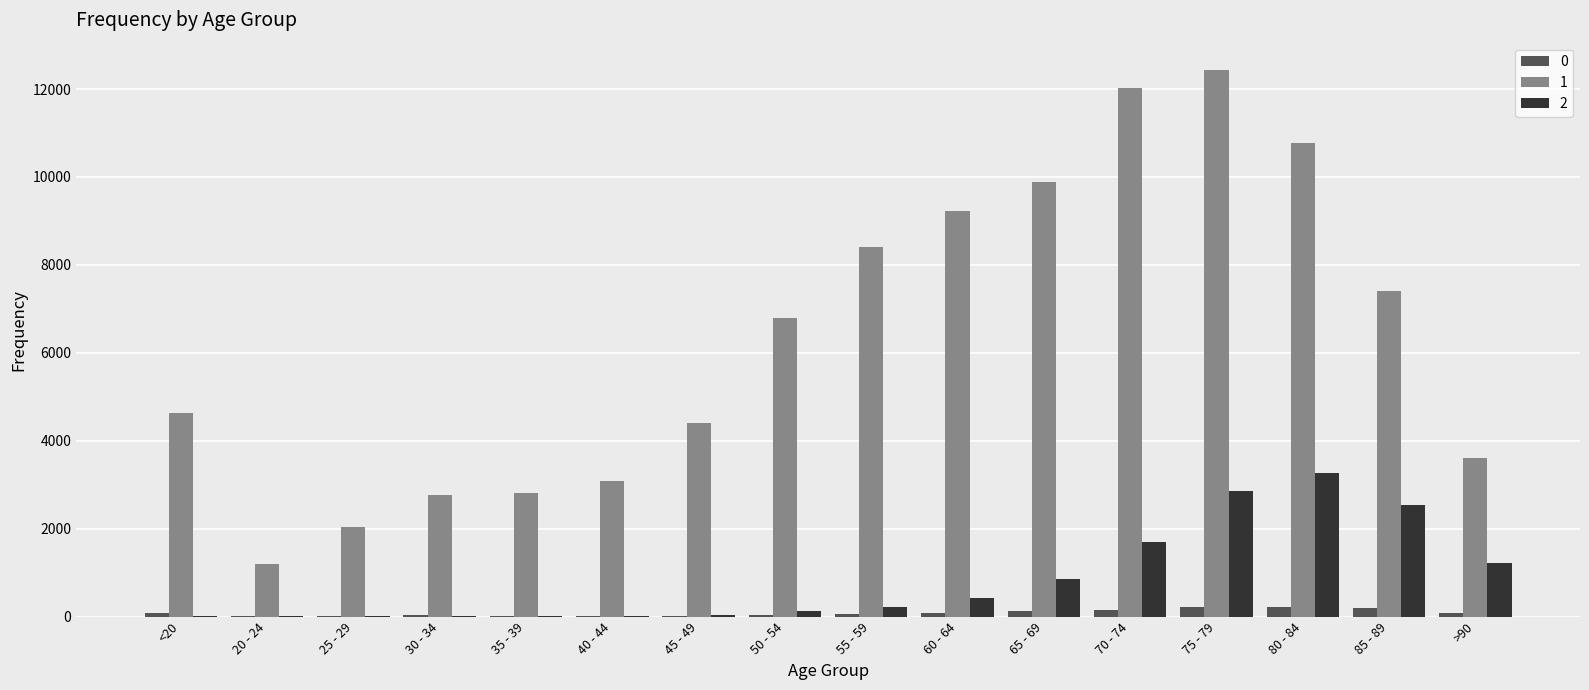

Is it true that 1 equals 1848 at 20 - 24?

False